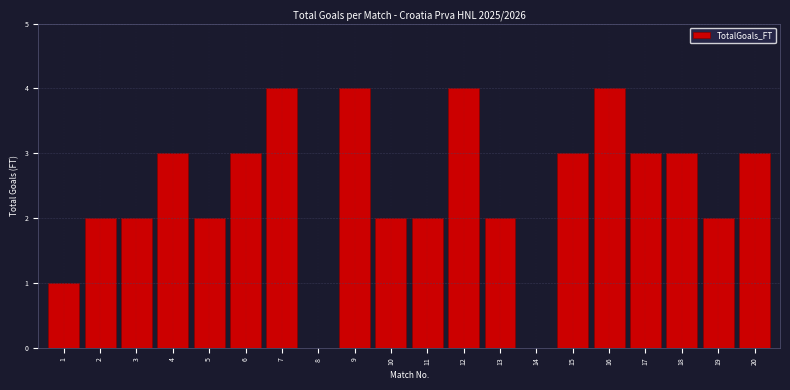

Reading left to right, extract all data points from this chart.

1=1	2=2	3=2	4=3	5=2	6=3	7=4	8=0	9=4	10=2	11=2	12=4	13=2	14=0	15=3	16=4	17=3	18=3	19=2	20=3